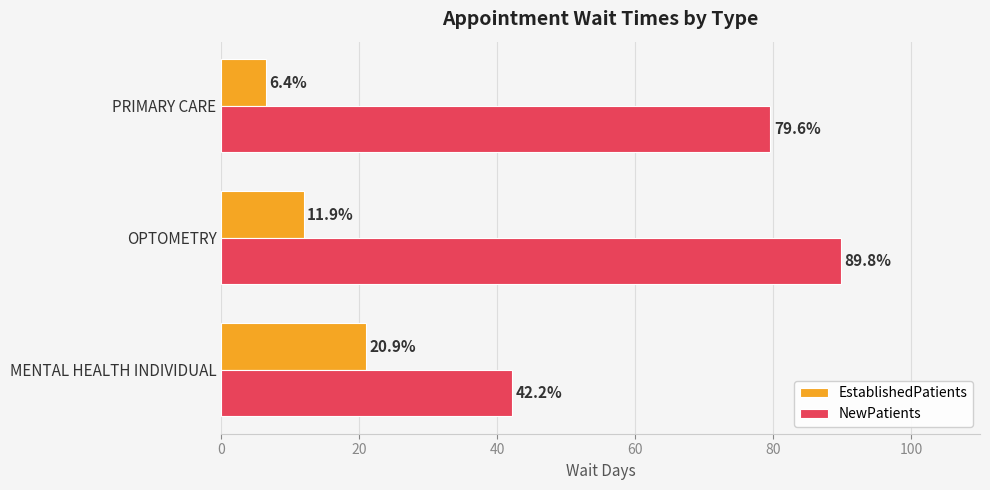

Rank the series at MENTAL HEALTH INDIVIDUAL from lowest to highest value.

EstablishedPatients, NewPatients